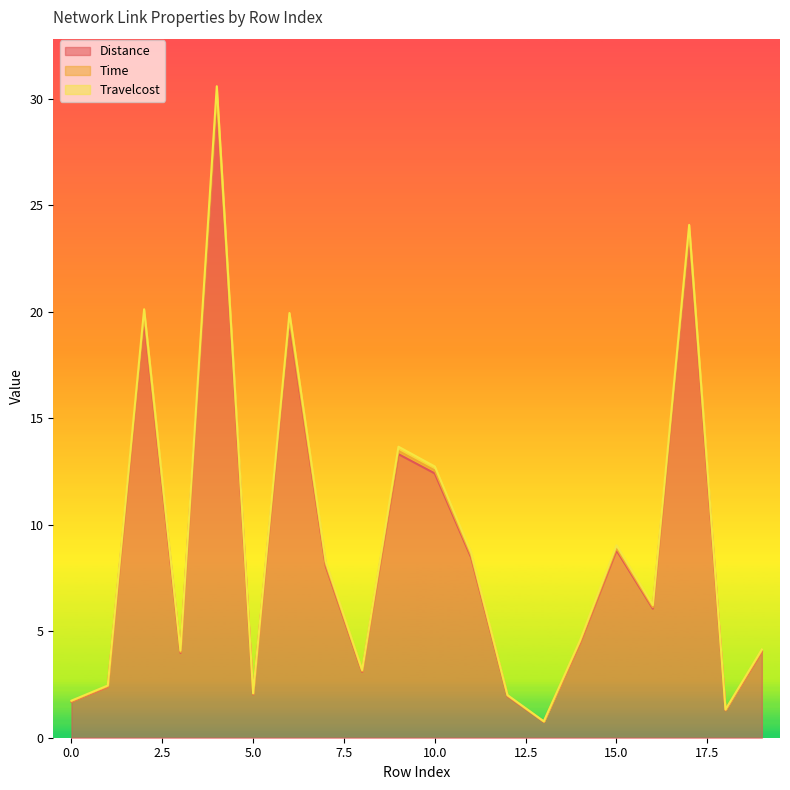

What is the total value across all series at 17?

71.3